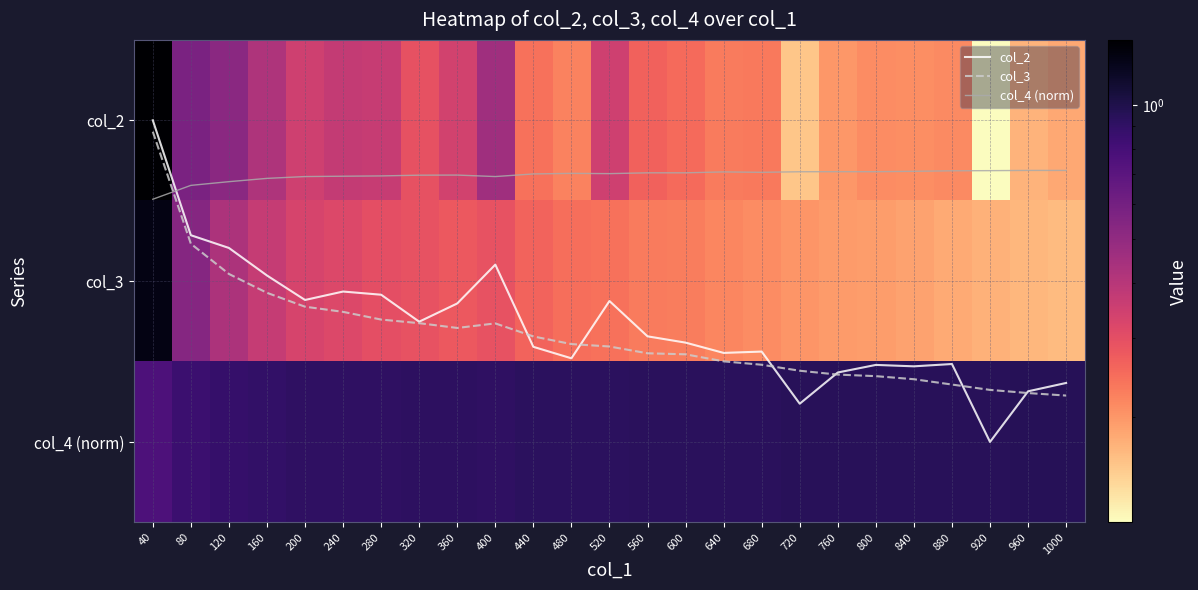

Which category has the highest value in the col_4 (norm) series?

40